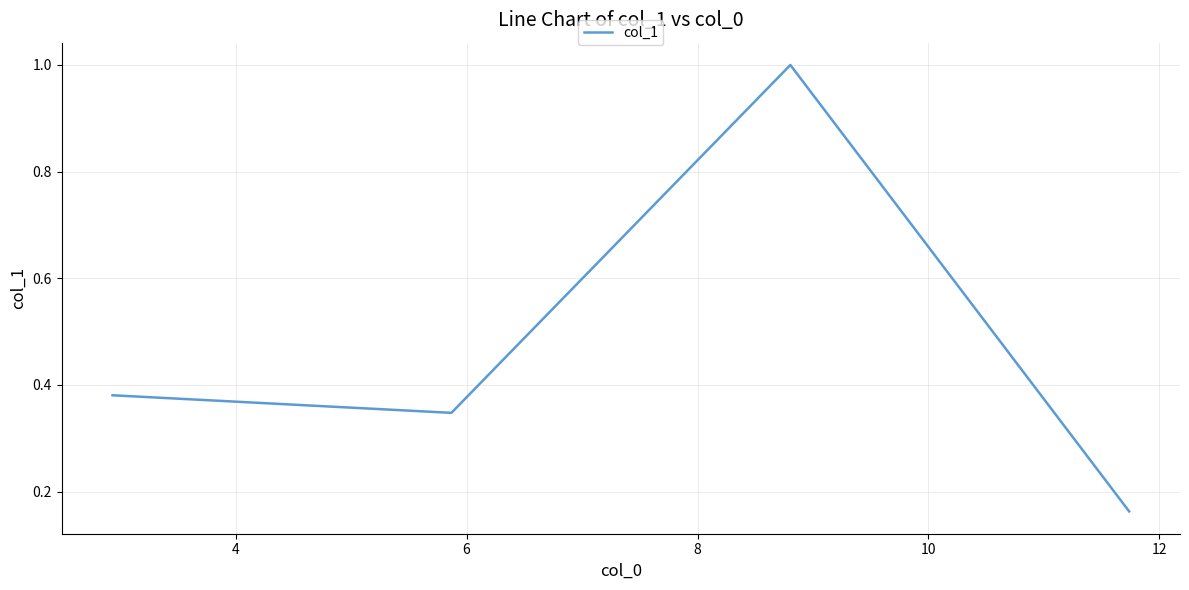

What is the greatest value displayed?

1.0